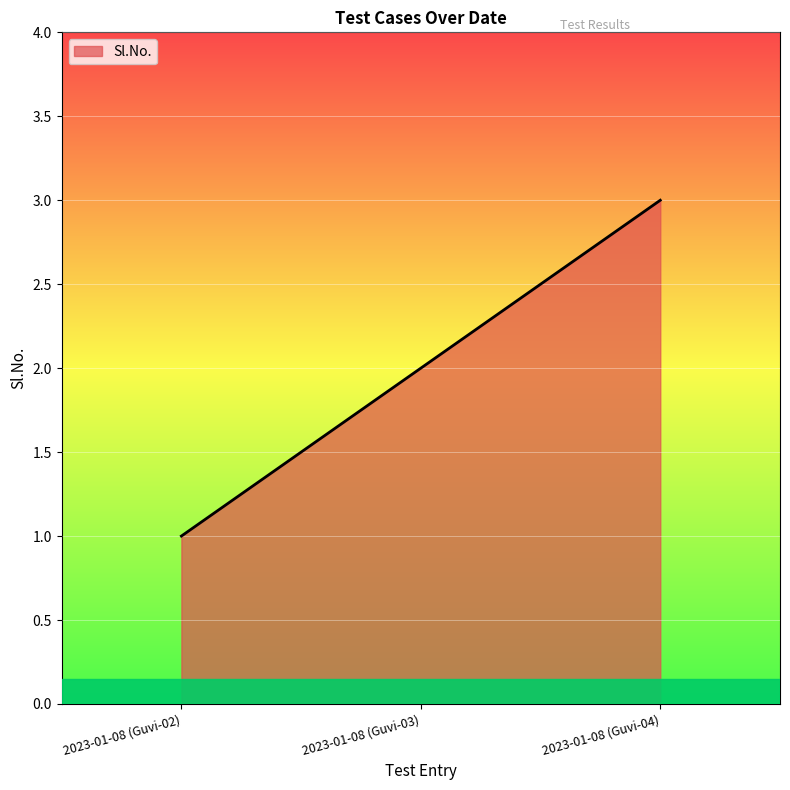

The chart shows a value of 2 at 2023-01-08 (Guvi-04). True or false?

False